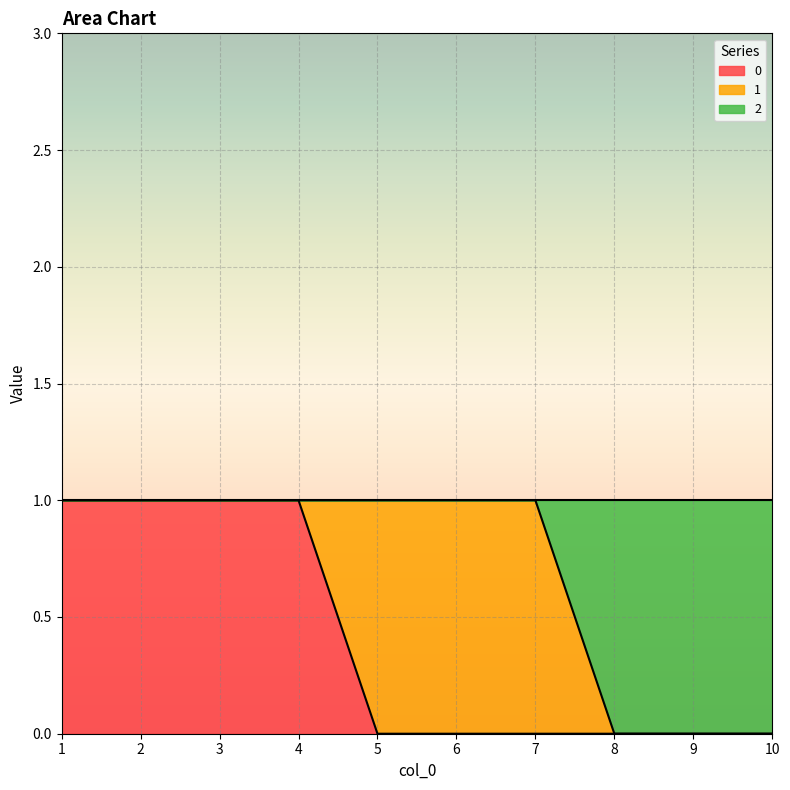

Is it true that 0 equals 0 at 8?

True